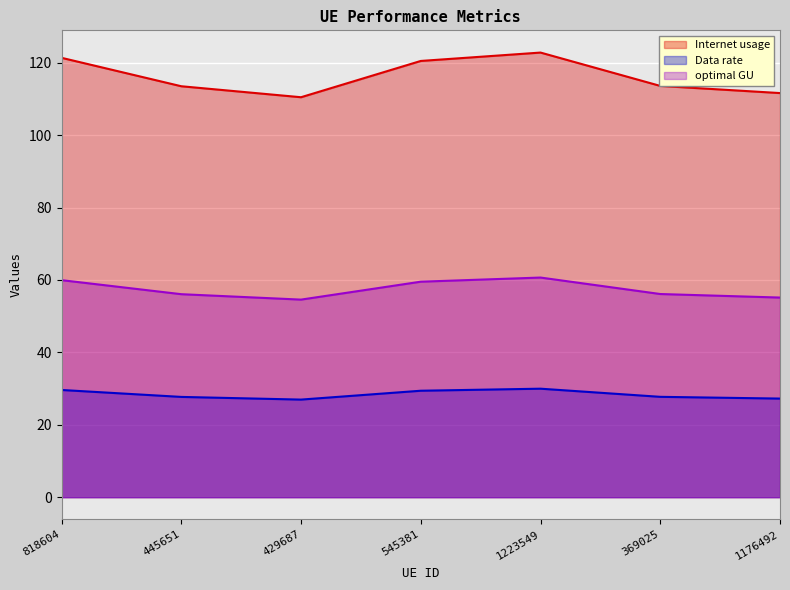

Rank the series by their average value, from lowest to highest.

Data rate, optimal GU, Internet usage